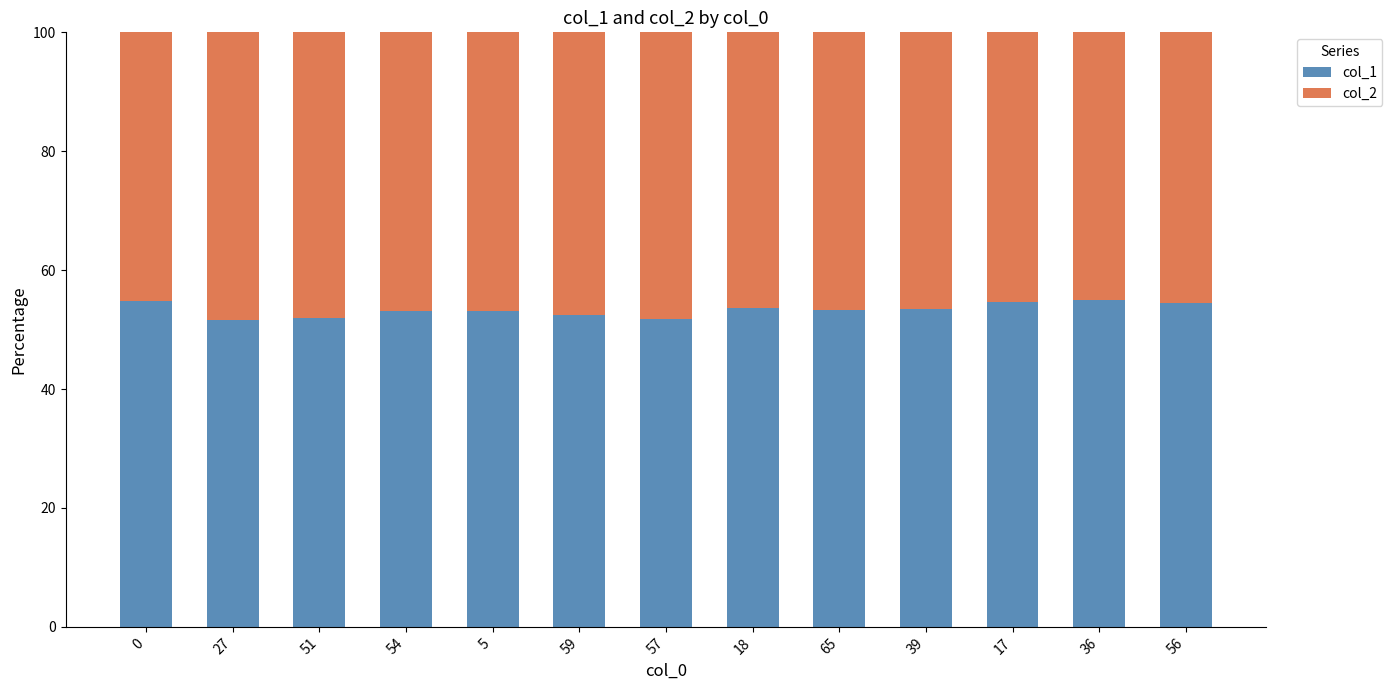

What is the total value across all series at 56?

100.0